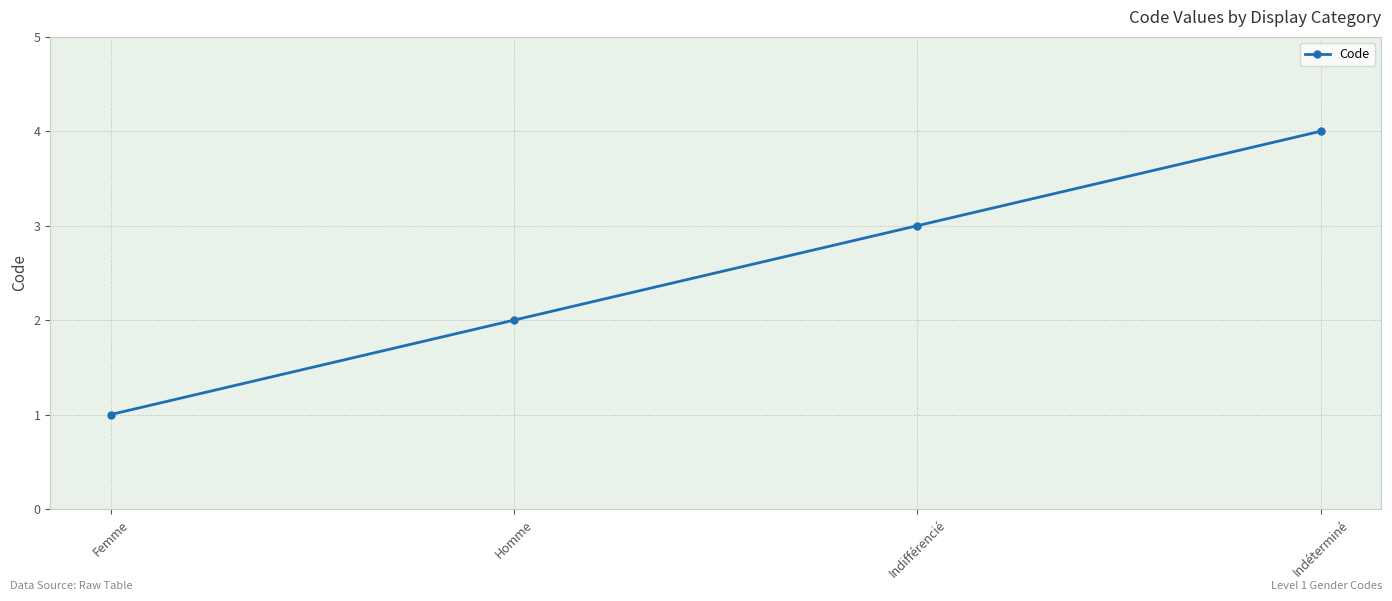

Reading left to right, extract all data points from this chart.

Femme=1	Homme=2	Indifférencié=3	Indéterminé=4